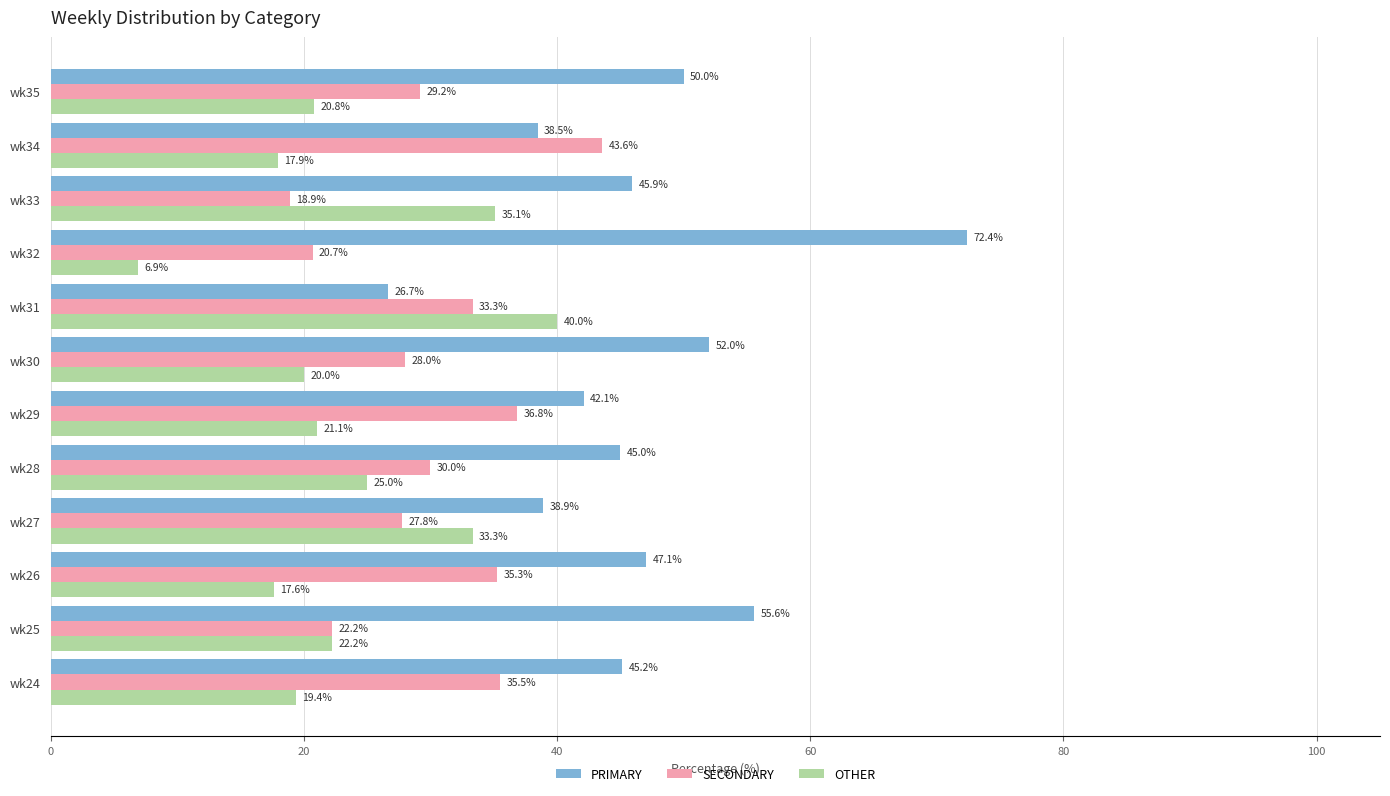

How many series are shown in this chart?

3